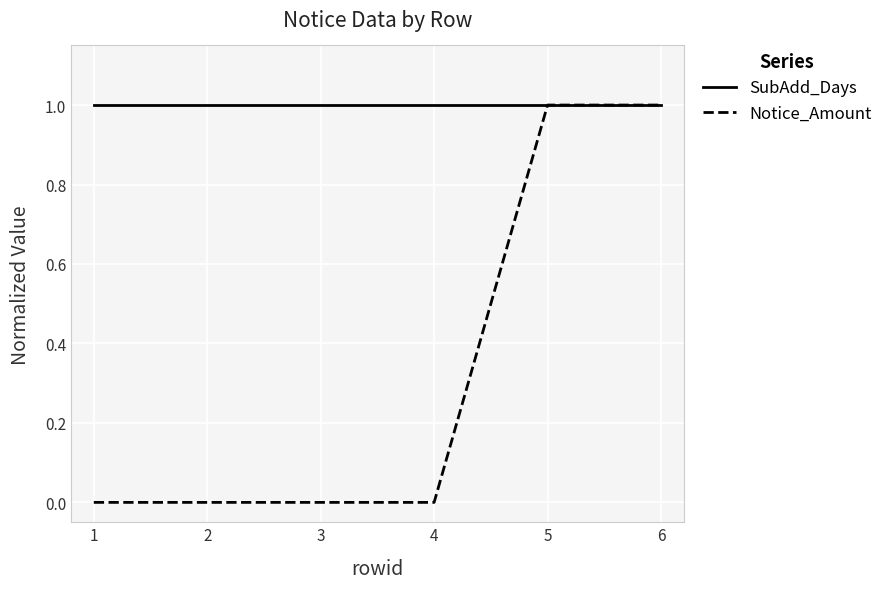

Is it true that Notice_Amount equals 1 at 6?

True